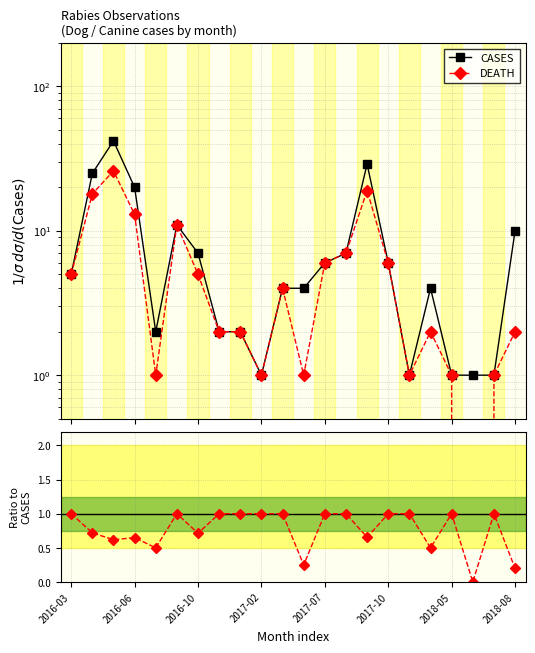

Does the chart display data point markers on the line(s)?

Yes